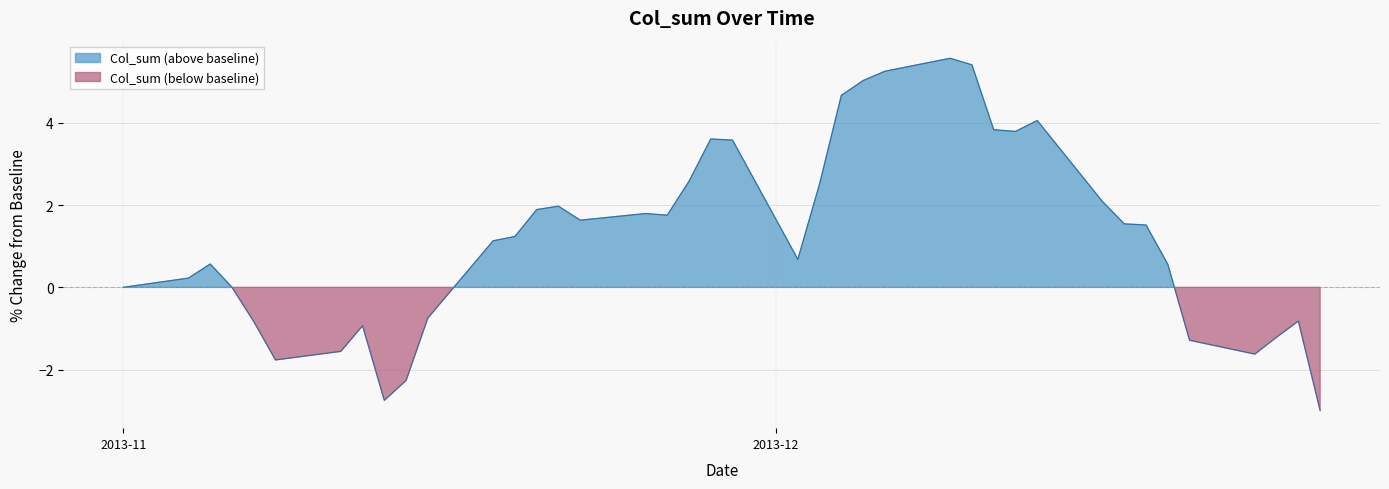

What is the average value?

1.2